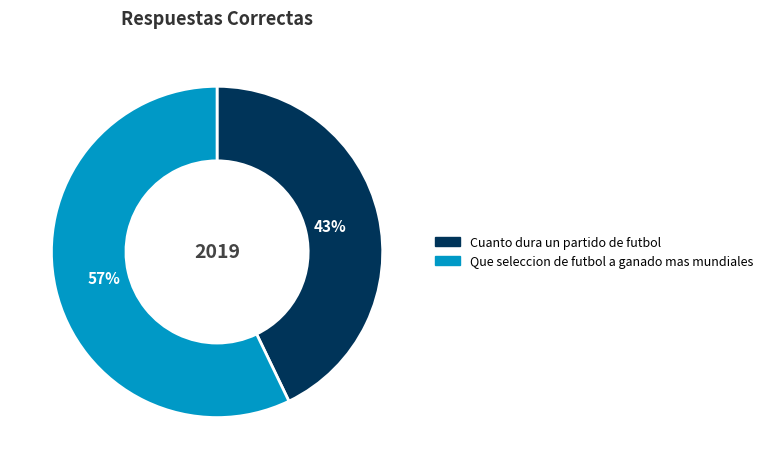

How many slices are in this pie chart?

2